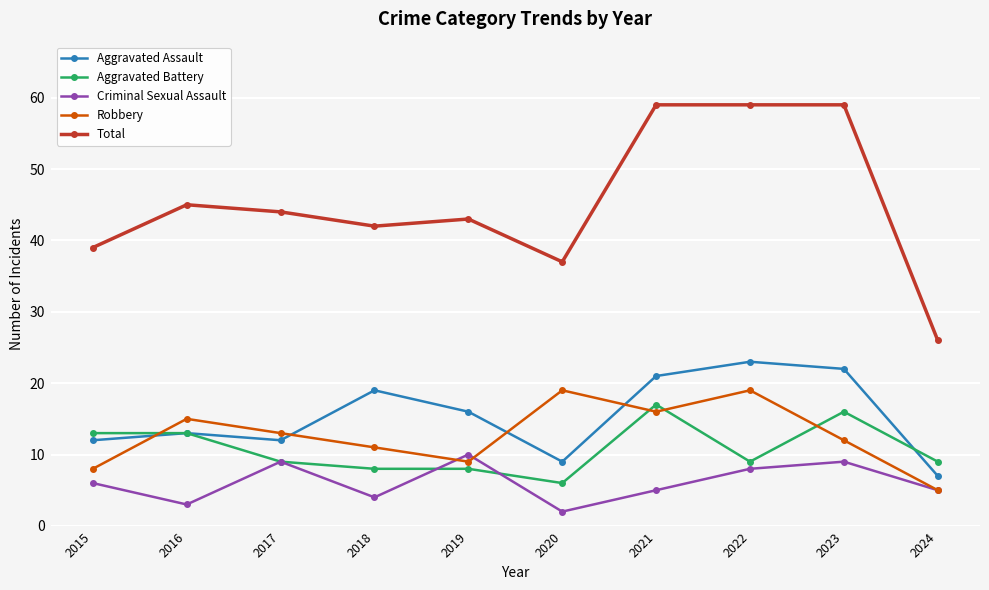

True or false: Total and Aggravated Assault cross at least once.

False